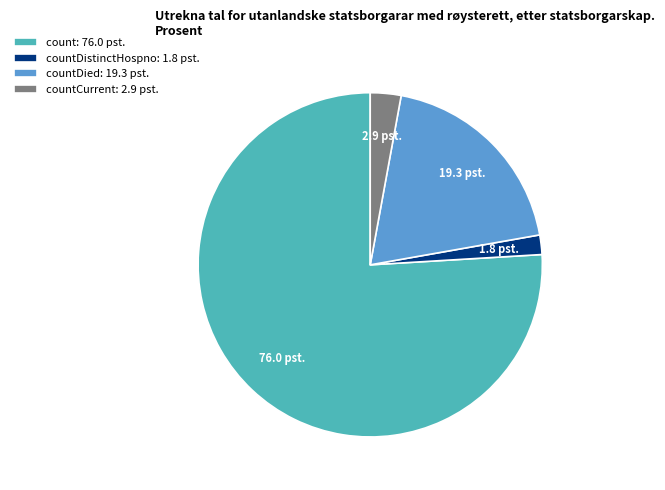

Which category has the smallest portion of the pie?

countDistinctHospno: 1.8 pst.